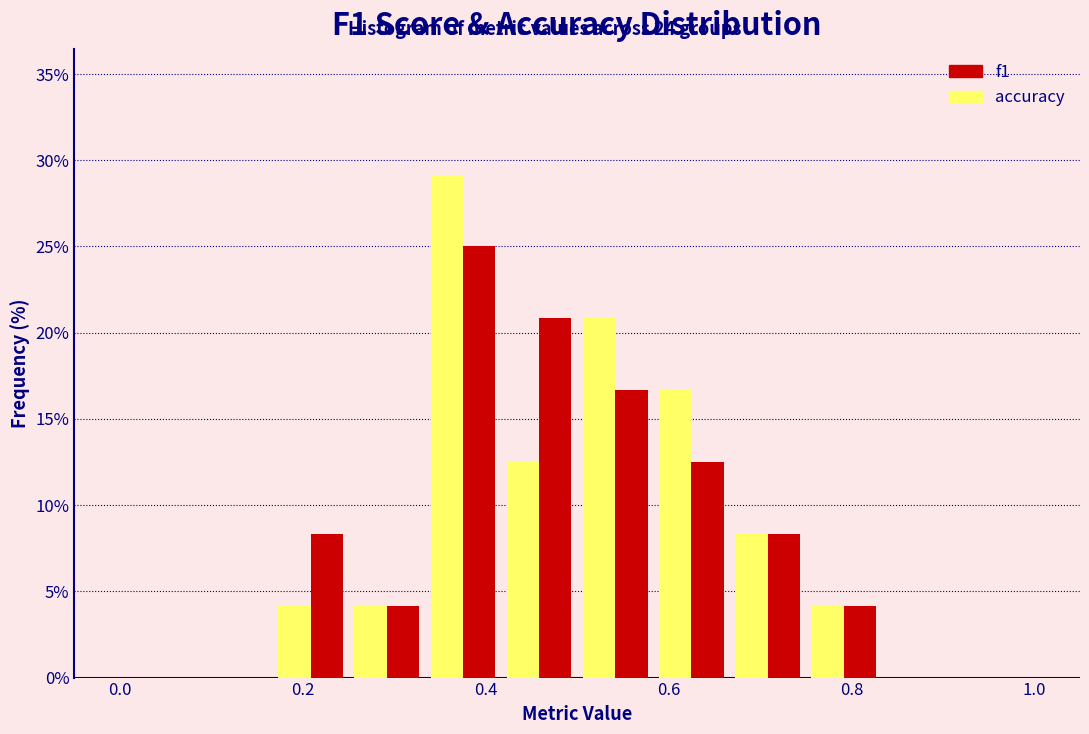

Reading left to right, transcribe this chart: for each range on the x-axis, give the height of each series' bar. Neither the bar edges nor the heights are printed on the chart, so give them approximately, as read against the axes.

0.00 to 0.08: accuracy=0	f1=0
0.08 to 0.16: accuracy=0	f1=0
0.16 to 0.26: accuracy=4.0	f1=8.5
0.26 to 0.34: accuracy=4.0	f1=4.0
0.34 to 0.42: accuracy=29.0	f1=25.0
0.42 to 0.50: accuracy=12.5	f1=21.0
0.50 to 0.58: accuracy=21.0	f1=16.5
0.58 to 0.66: accuracy=16.5	f1=12.5
0.66 to 0.76: accuracy=8.5	f1=8.5
0.76 to 0.84: accuracy=4.0	f1=4.0
0.84 to 0.92: accuracy=0	f1=0
0.92 to 1.00: accuracy=0	f1=0